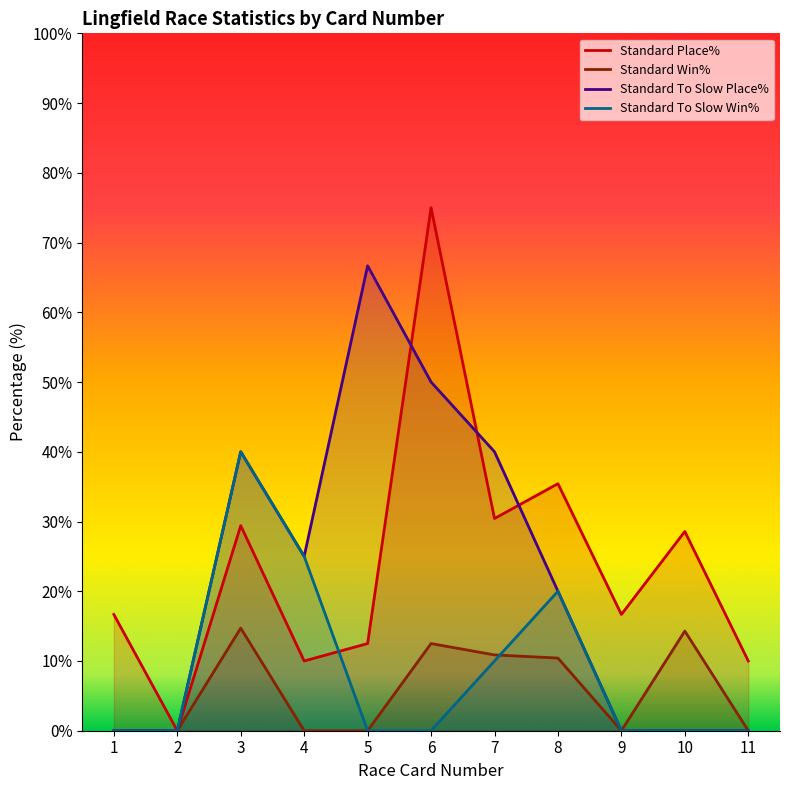

Rank the series by their maximum value, from highest to lowest.

Standard Place%, Standard To Slow Place%, Standard To Slow Win%, Standard Win%